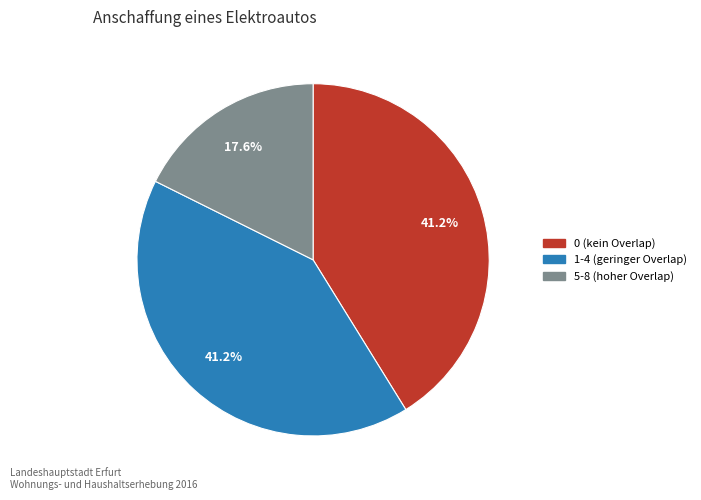

Is there any slice that represents more than half of the pie?

No